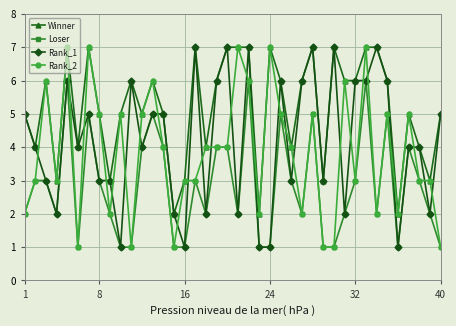

What is the value of the Loser point at the 31st from the left?

2